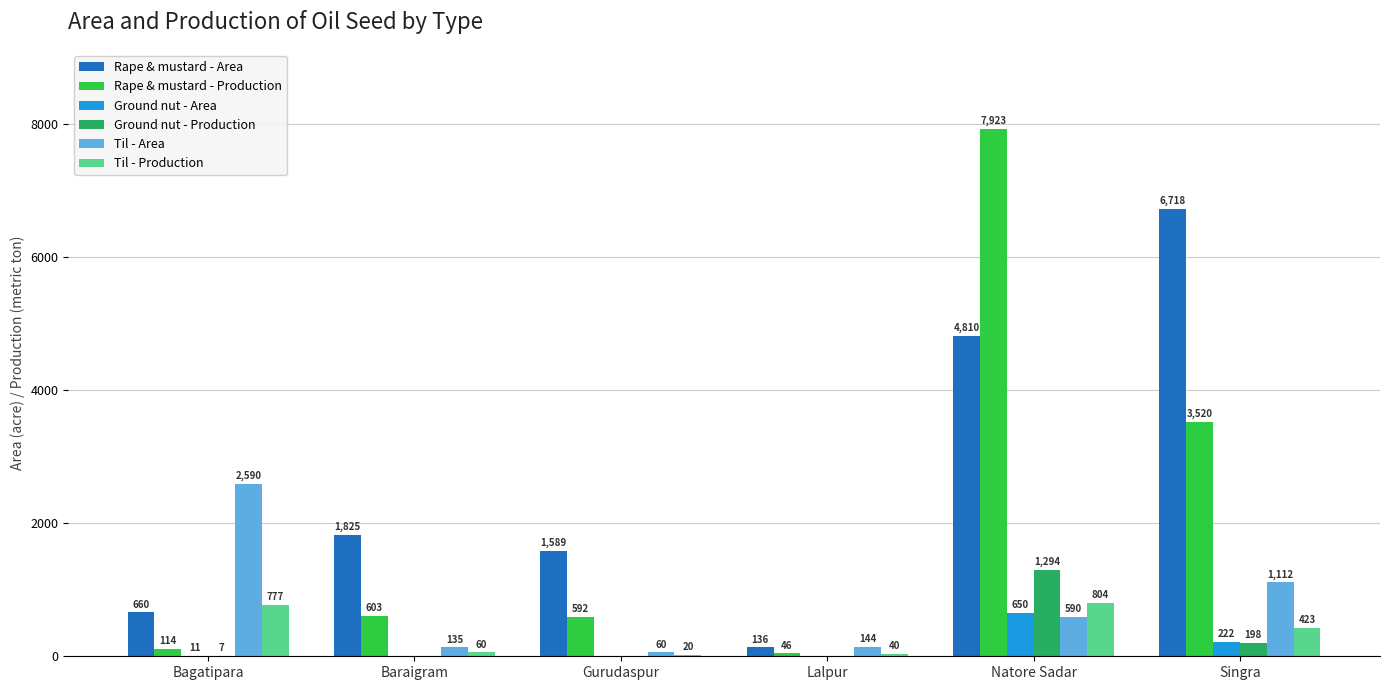

What is the sum of all Ground nut - Production values?

1499